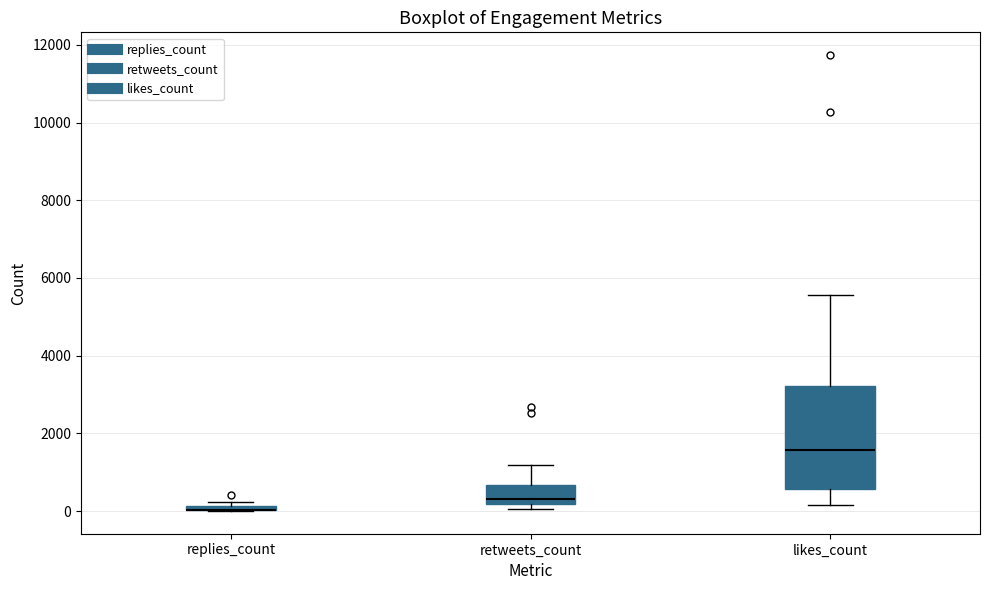

Where does the lower whisker of the box for likes_count end on the y-axis? The values are not printed on the chart, so give them approximately, as read against the axis.

200